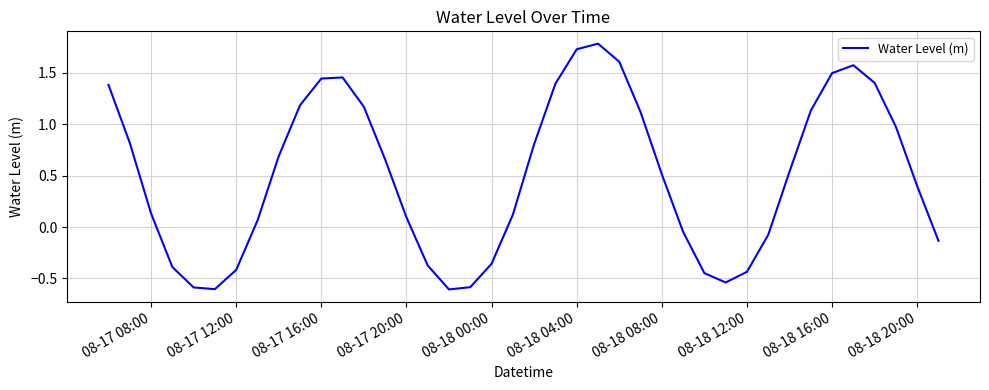

What is the greatest value displayed?

1.8